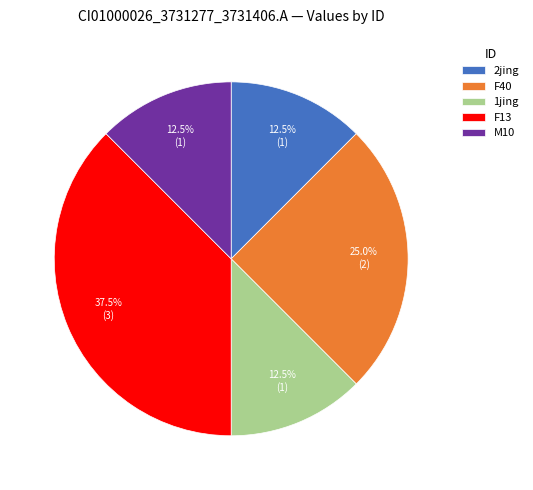

Does any single category account for the majority?

No